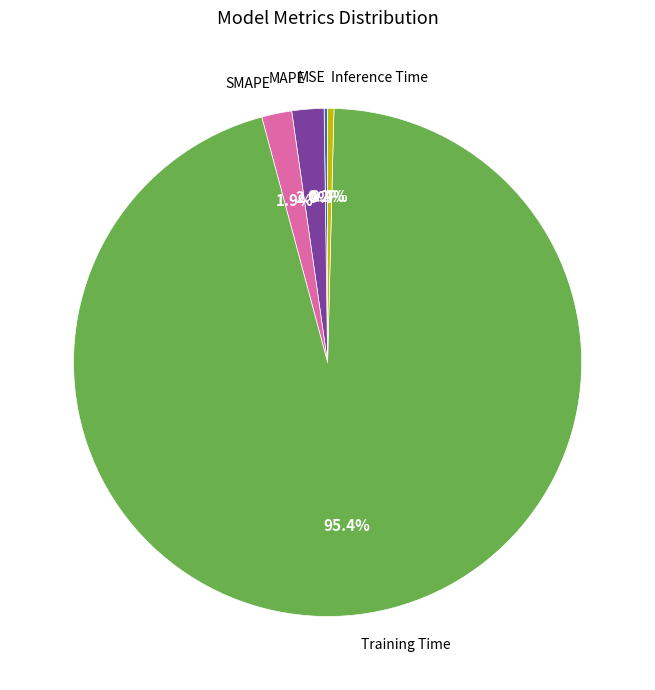

What percentage is NOT represented by MAPE?

98.0%